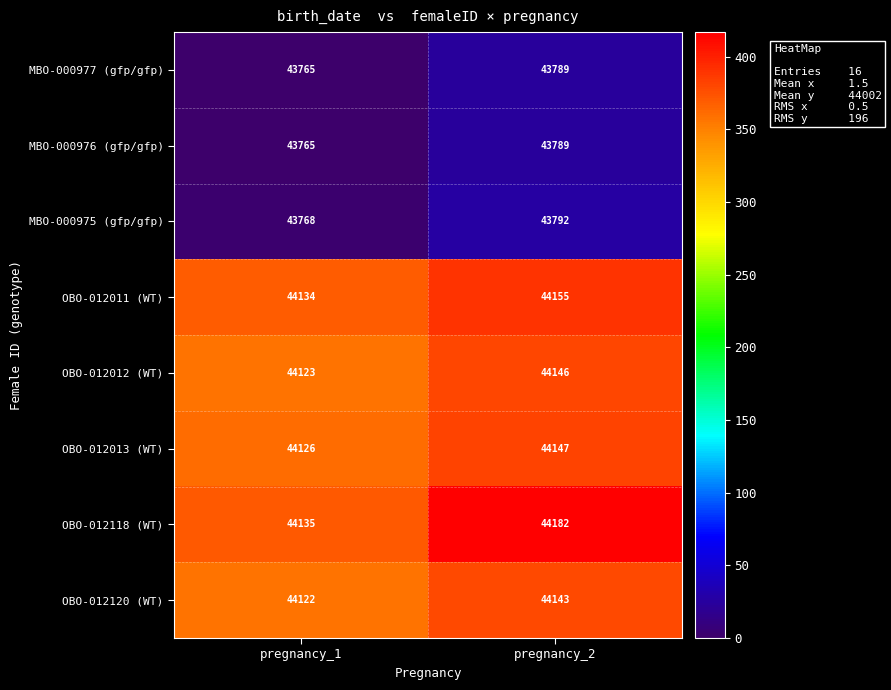

Reading right to left, list all the values displayed in this chart.

MBO-000977 (gfp/gfp): pregnancy_2=43789	pregnancy_1=43765
MBO-000976 (gfp/gfp): pregnancy_2=43789	pregnancy_1=43765
MBO-000975 (gfp/gfp): pregnancy_2=43792	pregnancy_1=43768
OBO-012011 (WT): pregnancy_2=44155	pregnancy_1=44134
OBO-012012 (WT): pregnancy_2=44146	pregnancy_1=44123
OBO-012013 (WT): pregnancy_2=44147	pregnancy_1=44126
OBO-012118 (WT): pregnancy_2=44182	pregnancy_1=44135
OBO-012120 (WT): pregnancy_2=44143	pregnancy_1=44122